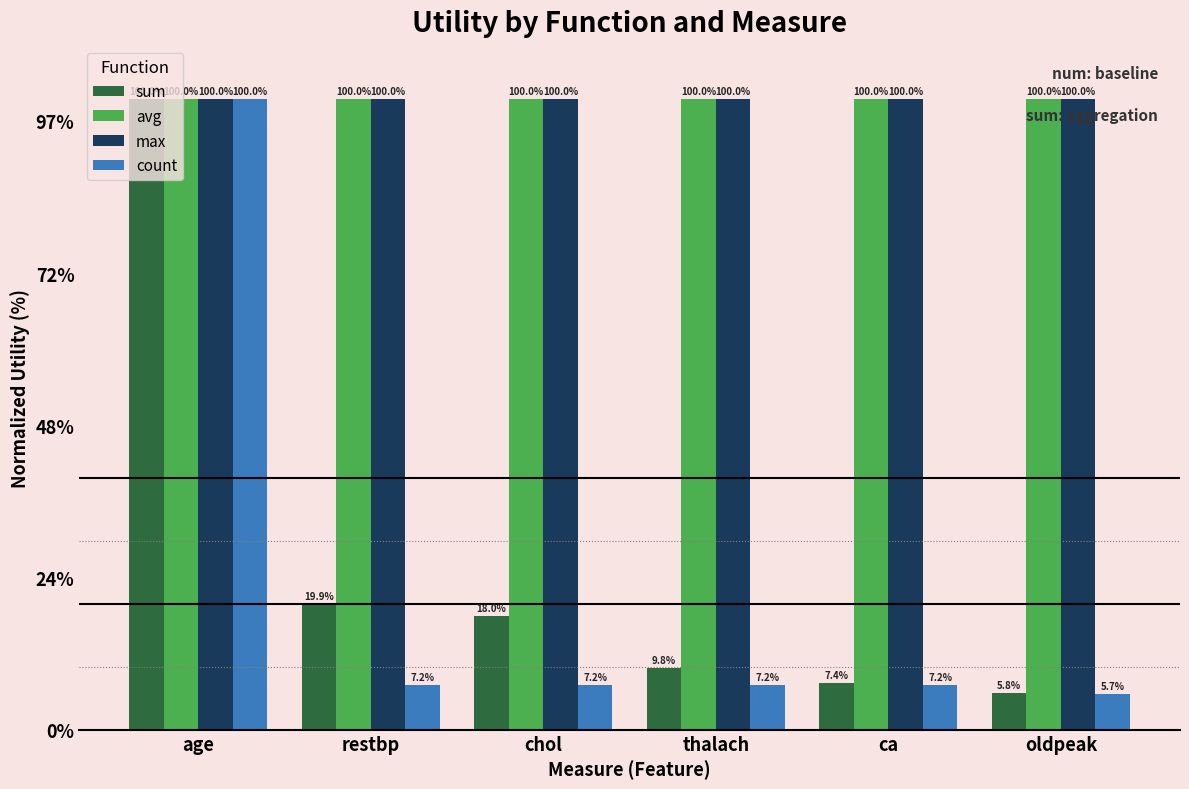

At which label does avg reach its minimum?

age